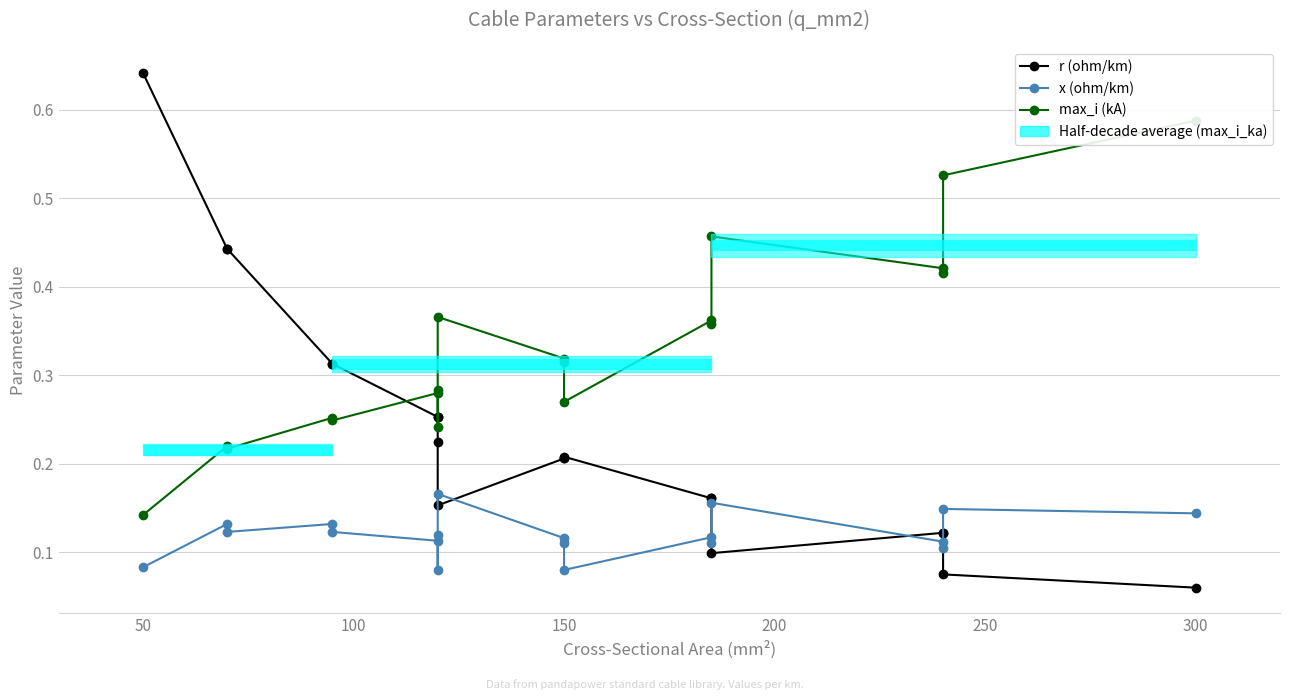

Rank the series by their maximum value, from highest to lowest.

r (ohm/km), max_i (kA), x (ohm/km)